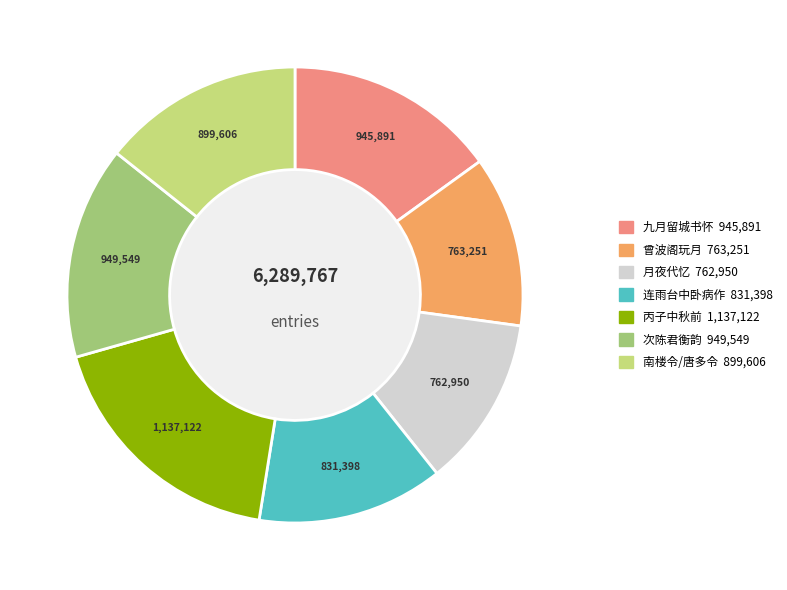

Is there any slice that represents more than half of the pie?

No